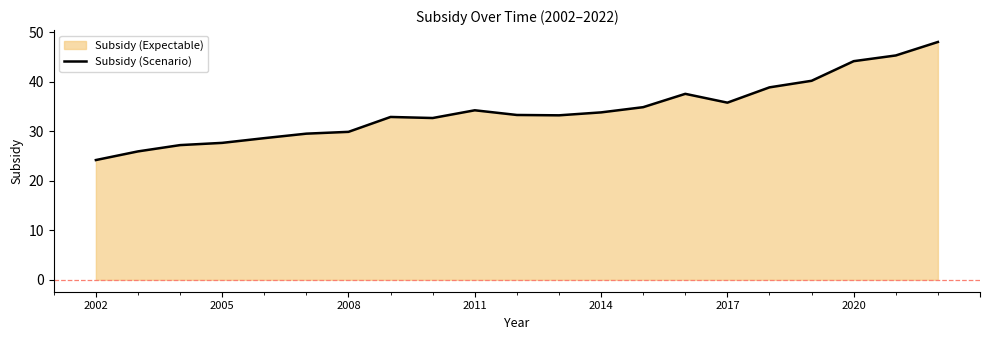

What is the value of the 18th point from the left?

40.2